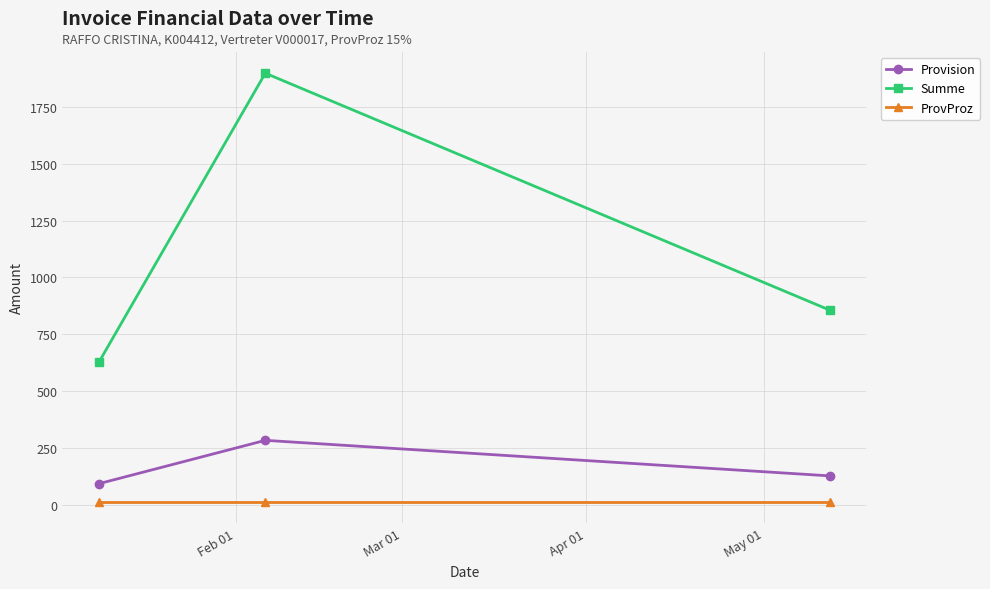

What is the difference between the maximum and minimum values in the Provision series?

190.4